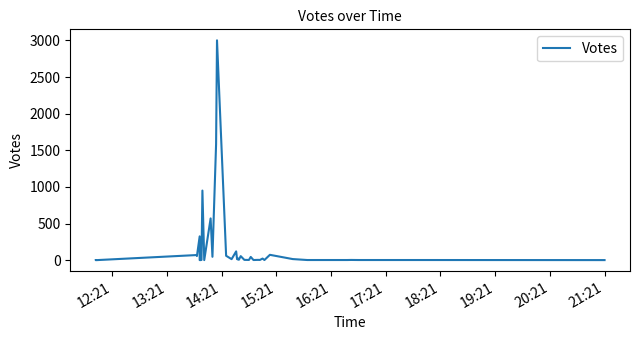

What is the difference between the maximum and second lowest values?

3000